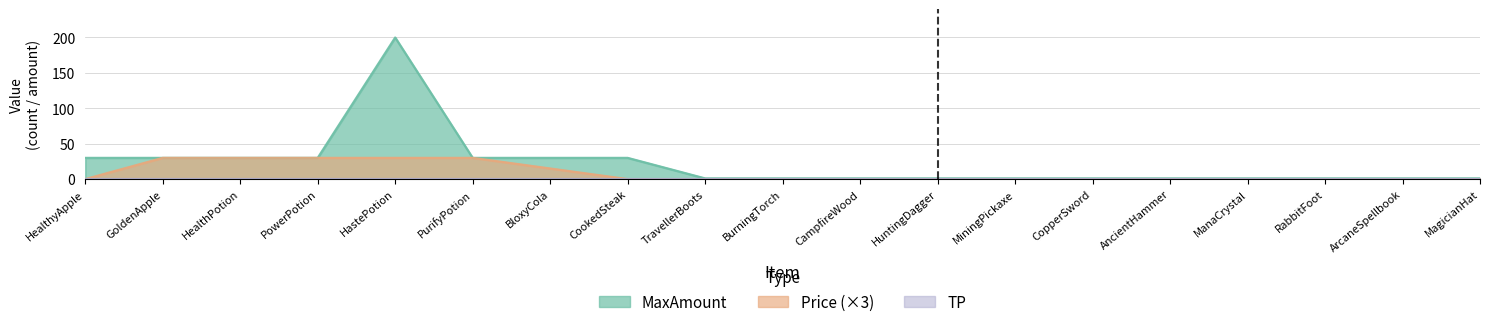

Which series has the widest spread of values?

MaxAmount